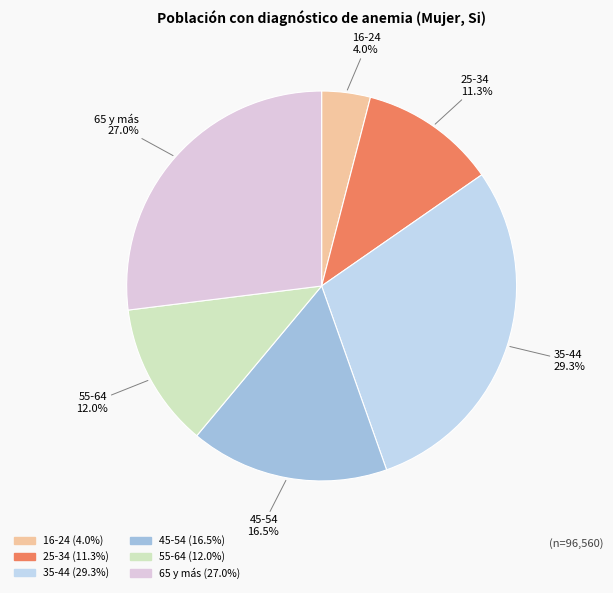

Count the number of slices in the pie.

6